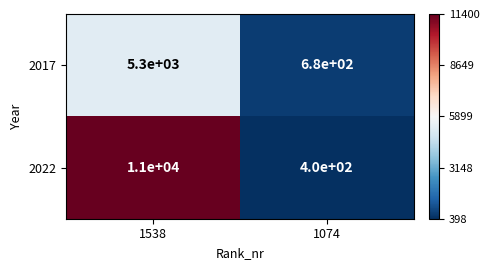

Which series has the largest total across all categories?

2022